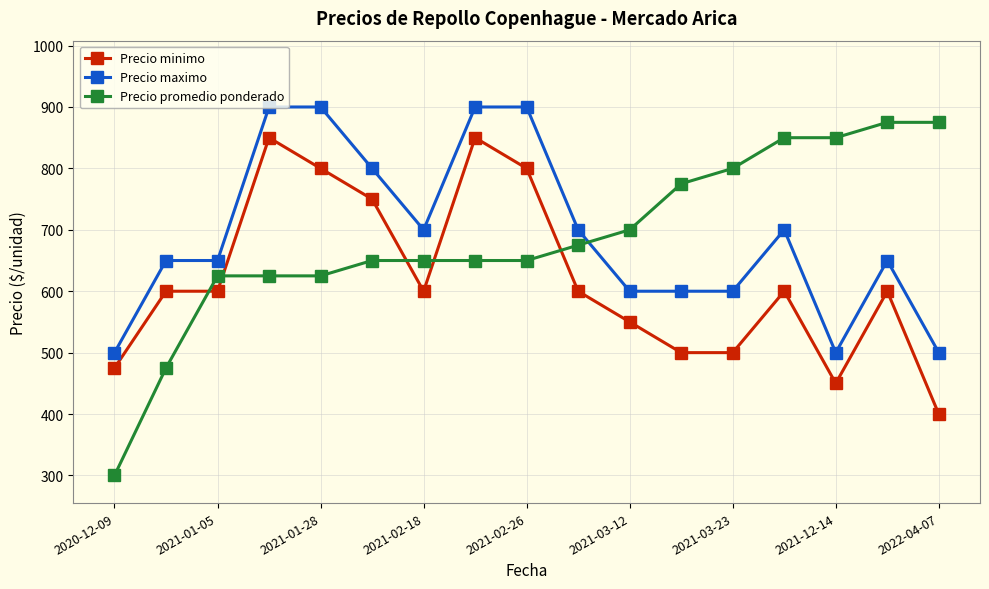

What is the maximum value for Precio minimo?

850